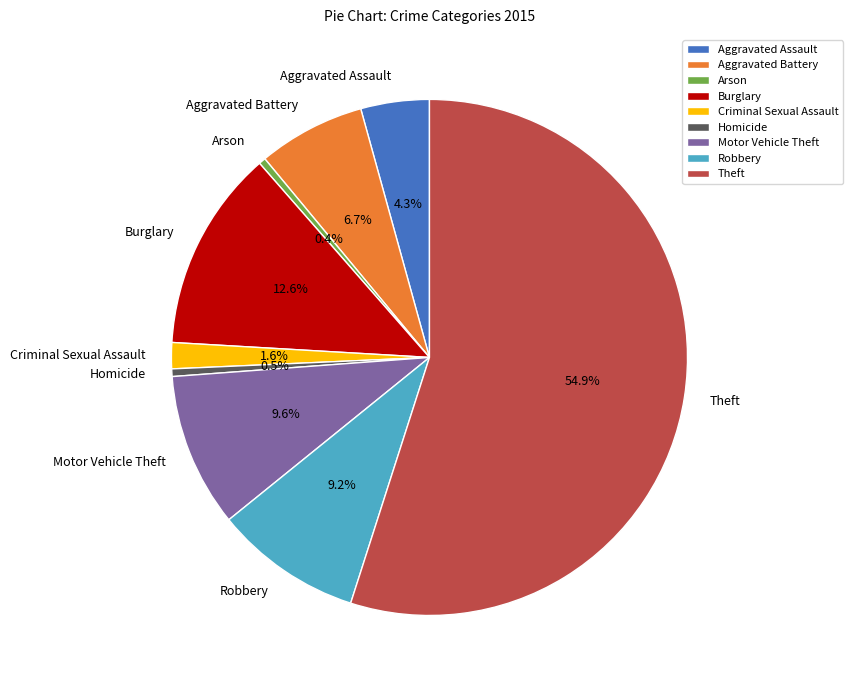

To the nearest percent, what is the difference between the largest and smallest slice percentages?

55%